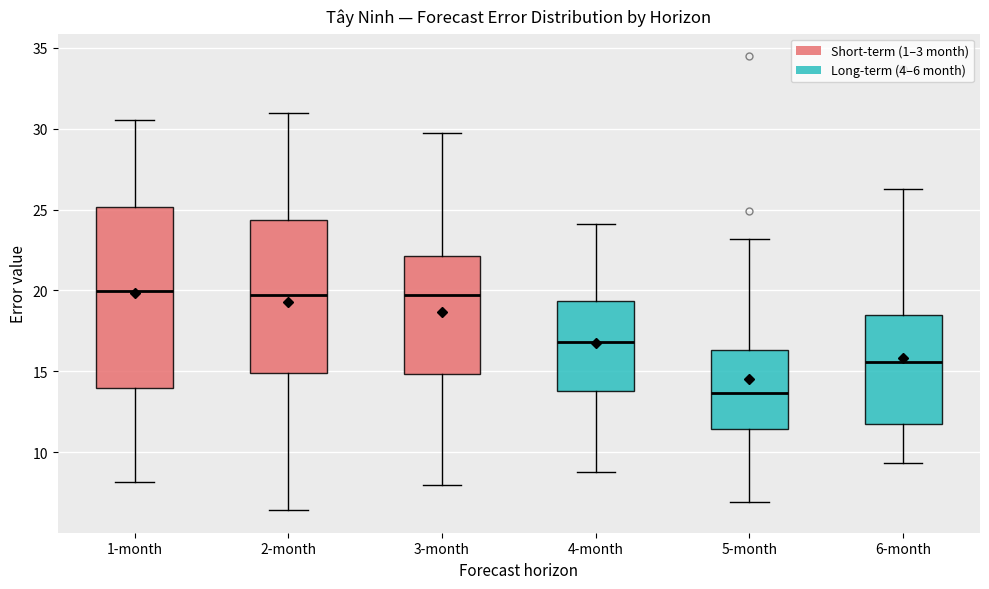

Reading left to right, transcribe this box plot: for each box, give where its median line is, the range the box spans, and where its two whiskers end, as read against the y-axis. The values are not printed on the chart, so give them approximately, as read against the axis.

1-month: median 20.0, box 14.0 to 25.0, whiskers 8.0 to 30.5
2-month: median 19.5, box 15.0 to 24.5, whiskers 6.5 to 31.0
3-month: median 19.5, box 15.0 to 22.0, whiskers 8.0 to 29.5
4-month: median 17.0, box 14.0 to 19.5, whiskers 9.0 to 24.0
5-month: median 13.5, box 11.5 to 16.5, whiskers 7.0 to 23.0
6-month: median 15.5, box 11.5 to 18.5, whiskers 9.5 to 26.5